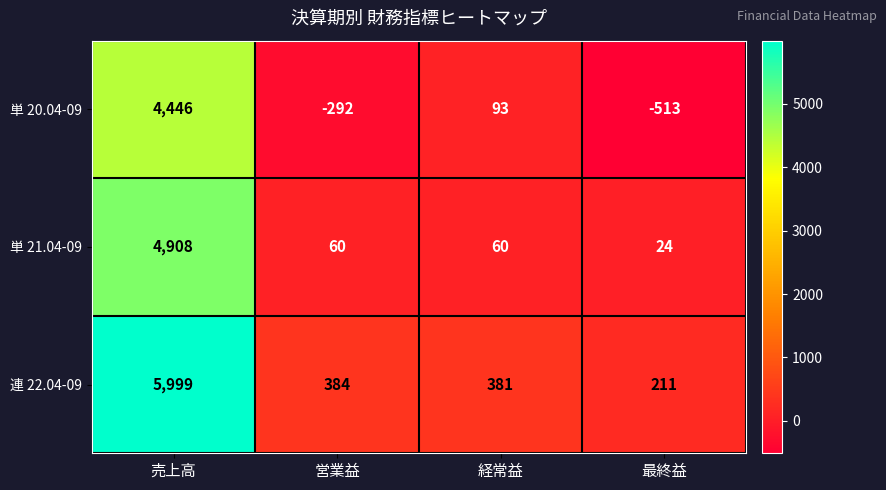

List the series in order of their peak value, highest first.

連 22.04-09, 単 21.04-09, 単 20.04-09